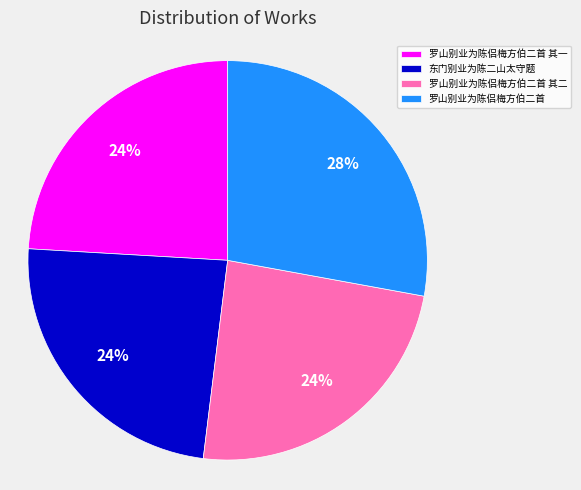

Is it true that 东门别业为陈二山太守题 is 24% of the pie?

True